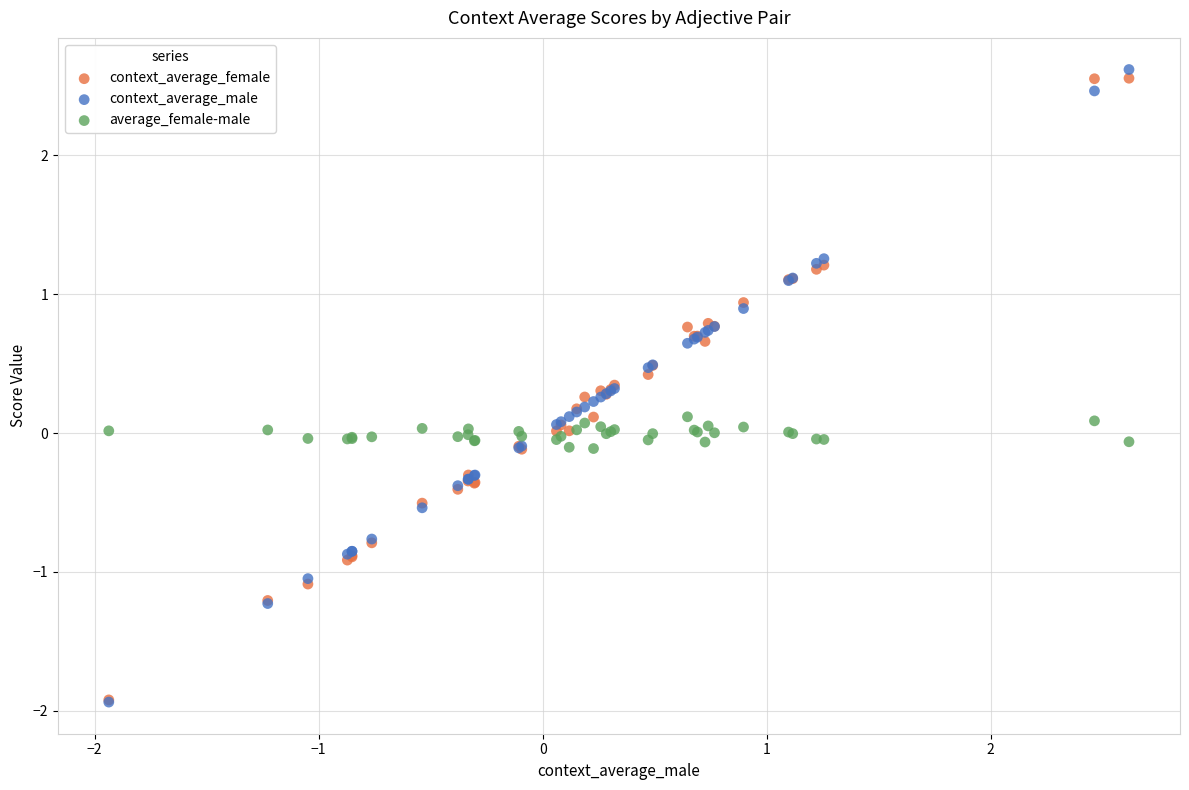

Which series has the widest spread of Y values?

context_average_male